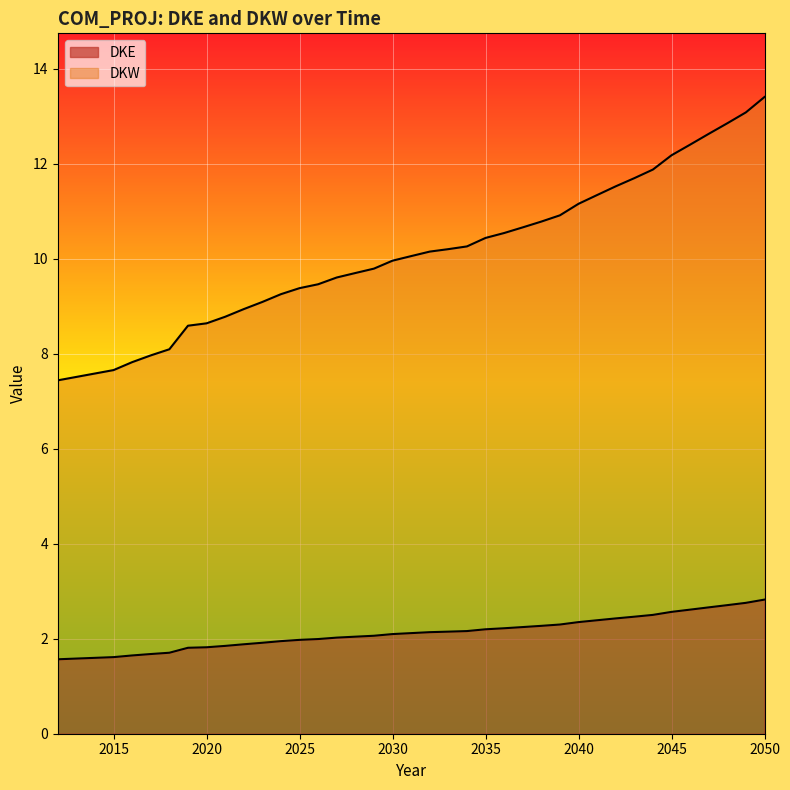

True or false: DKE has more than 2 points higher than both neighbors.

False